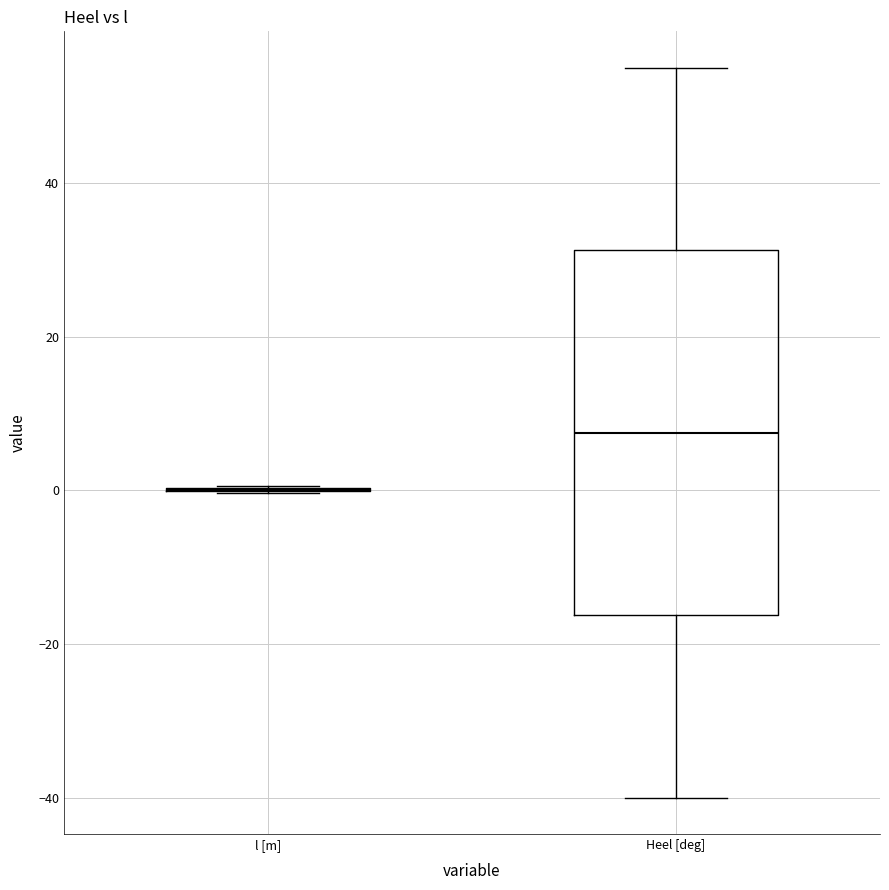

Comparing the boxes themselves (not the whiskers), which one is the tallest?

Heel [deg]